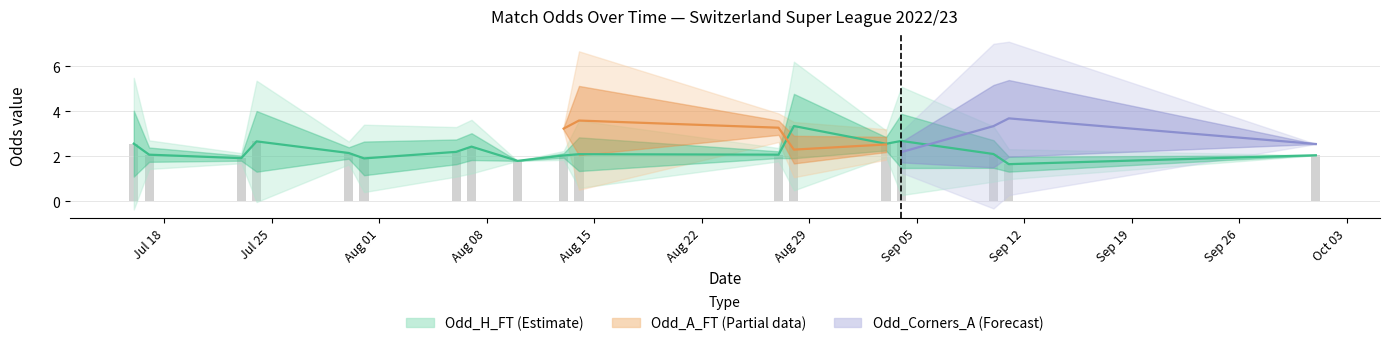

What is the spread (max minus min) of values at 38?

5.8